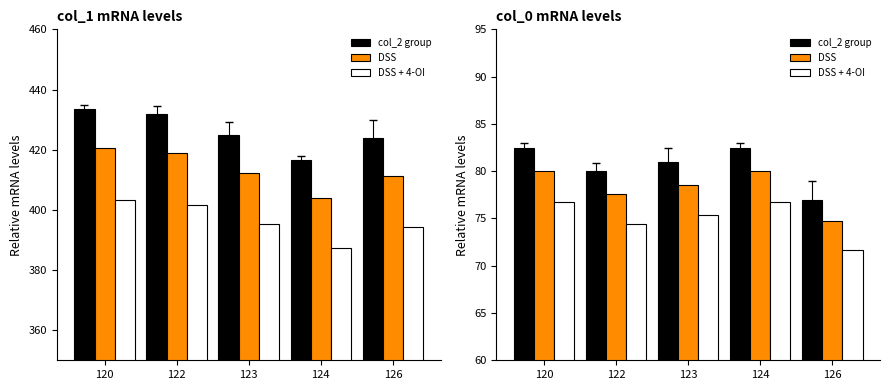

Rank the series by their maximum value, from highest to lowest.

col_2 group, DSS, DSS + 4-OI